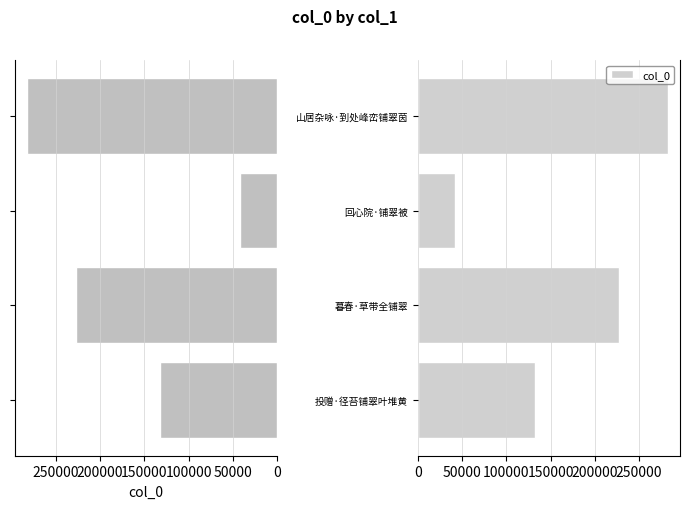

What is the smallest value displayed?

41912